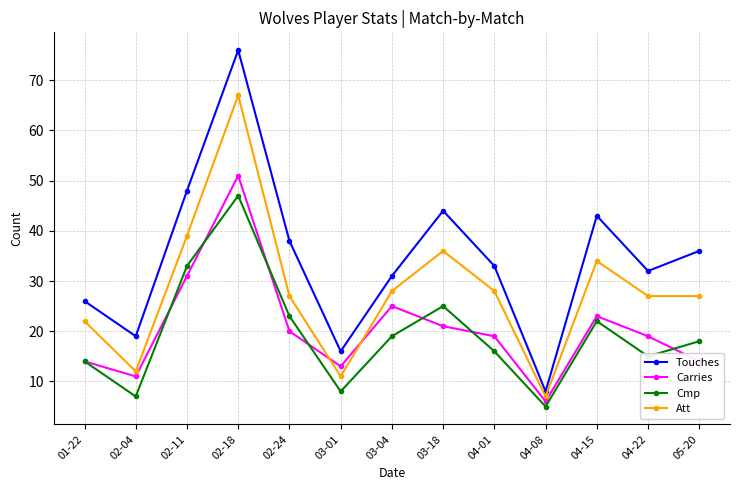

At which category is the sum across all series the highest?

02-18